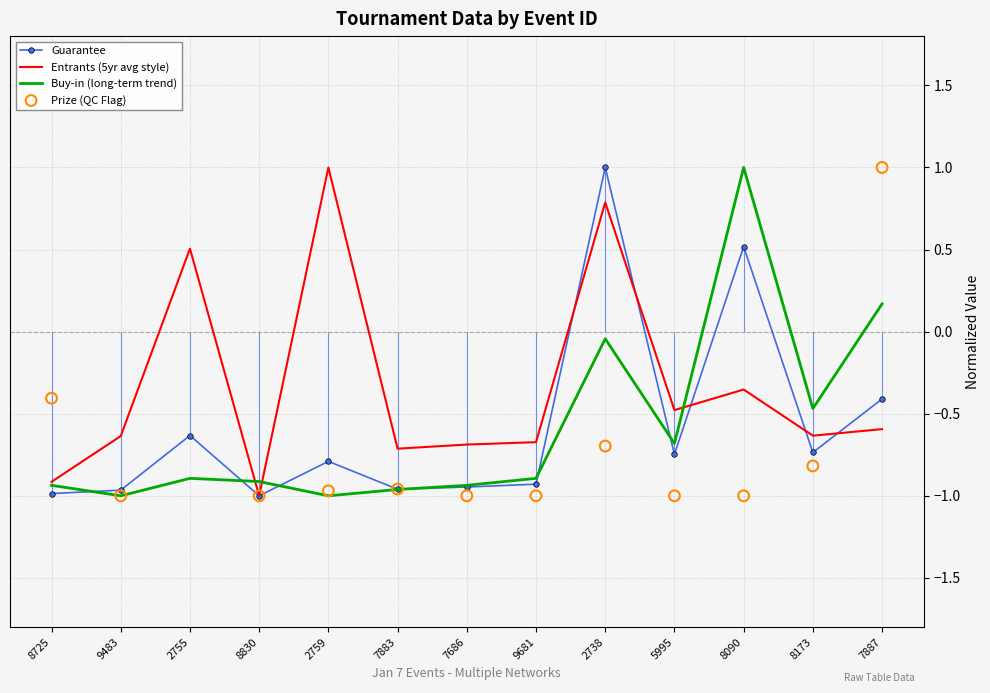

At how many categories does at least one series exceed 0?

5